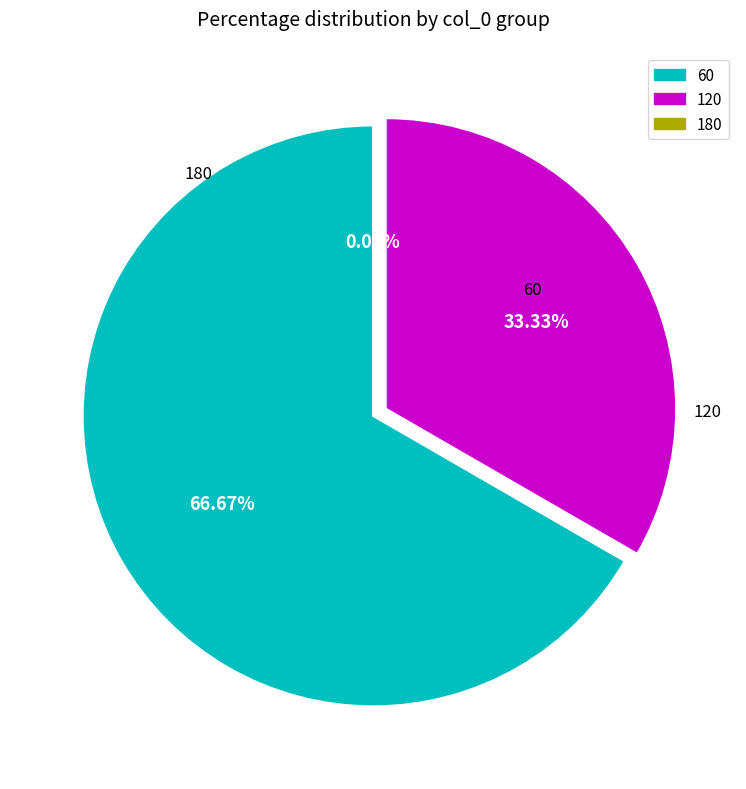

What percentage is the 60 slice, to the nearest percent?

67%